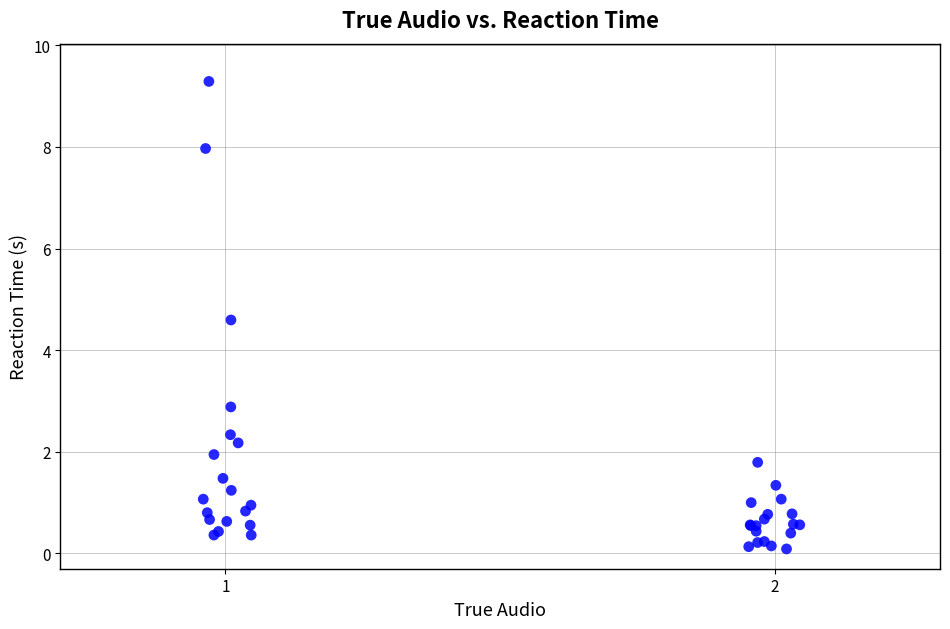

What Y value in the scatter plot is closest to 4?

4.6